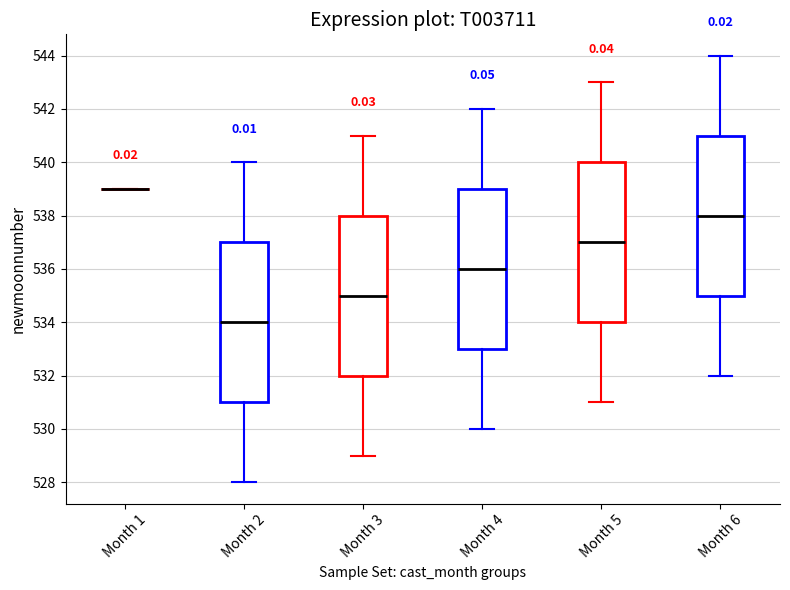

Reading left to right, read every box against the y-axis: the position of its median line, the range the box covers, and the ends of its whiskers. The values are not printed on the chart, so give them approximately, as read against the axis.

Month 1: box collapsed to a line at 539, whiskers 539 to 539
Month 2: median 534, box 531 to 537, whiskers 528 to 540
Month 3: median 535, box 532 to 538, whiskers 529 to 541
Month 4: median 536, box 533 to 539, whiskers 530 to 542
Month 5: median 537, box 534 to 540, whiskers 531 to 543
Month 6: median 538, box 535 to 541, whiskers 532 to 544